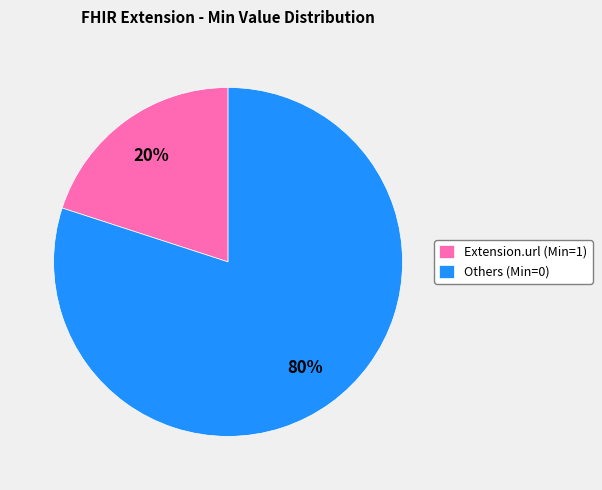

Which category accounts for the majority?

Others (Min=0)